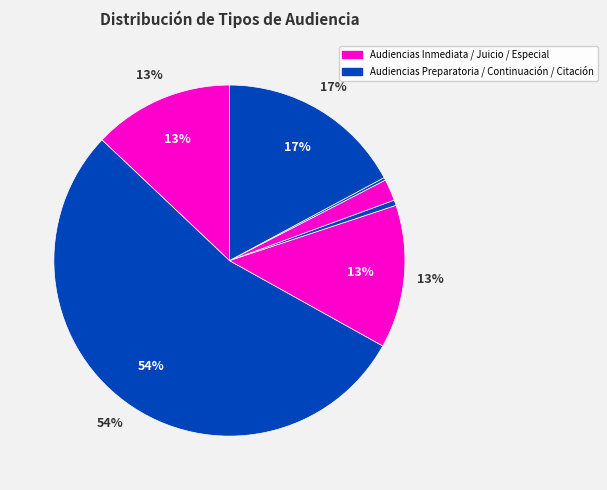

True or false: Citación A Audiencia De Juicio accounts for 24% of the total.

False